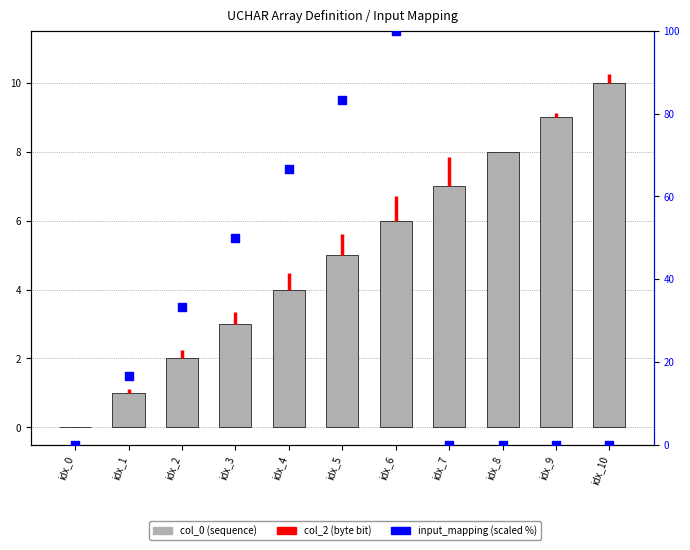

At how many categories does at least one series exceed 5?

10